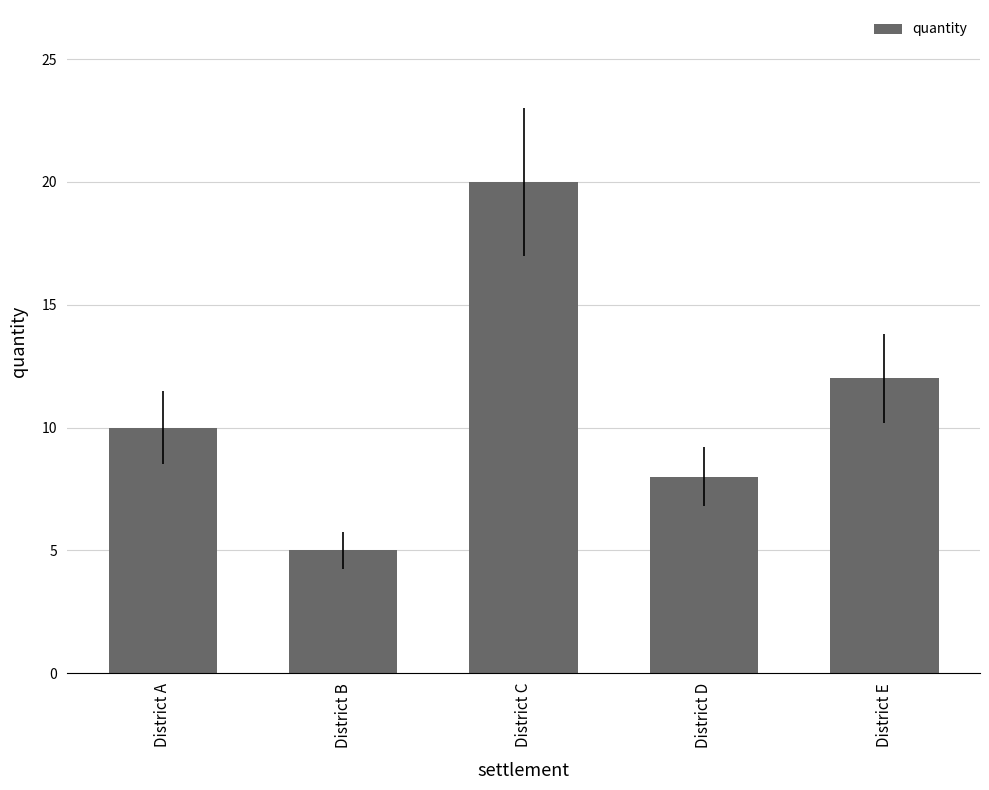

List the labels in order of value, smallest first.

District B, District D, District A, District E, District C